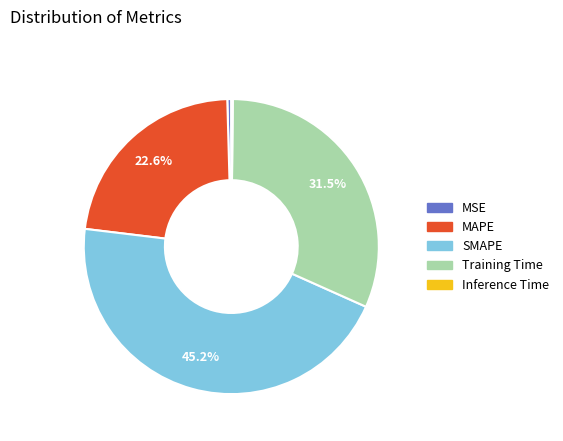

Does any single category account for the majority?

No